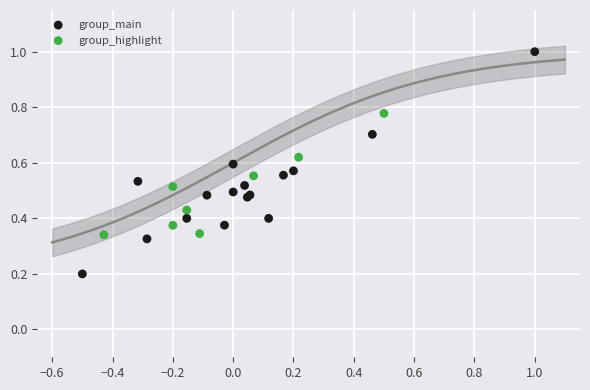

Which series contains the lowest Y value?

group_main